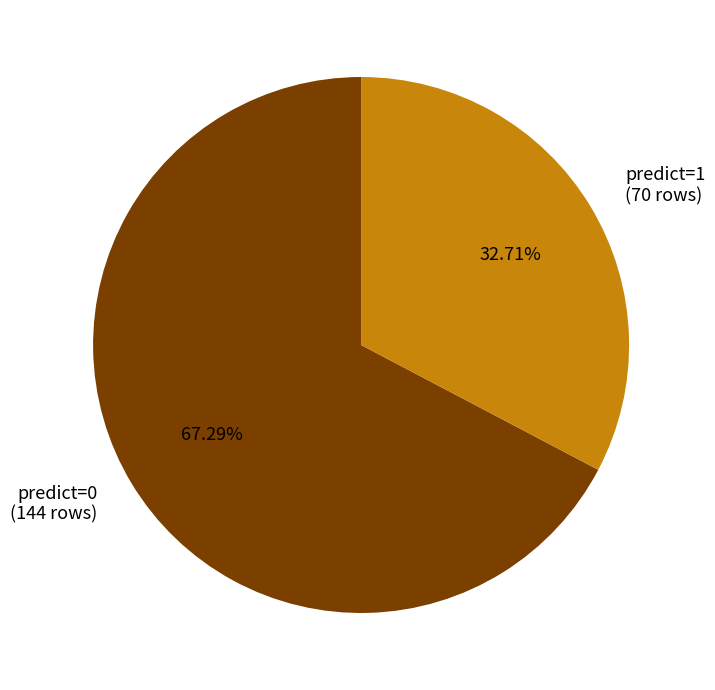

Is predict=0 (144 rows) the majority of the pie?

Yes